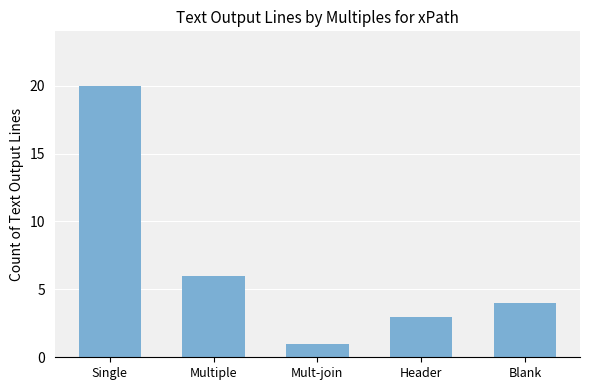

True or false: the data shows 2 at Mult-join.

False